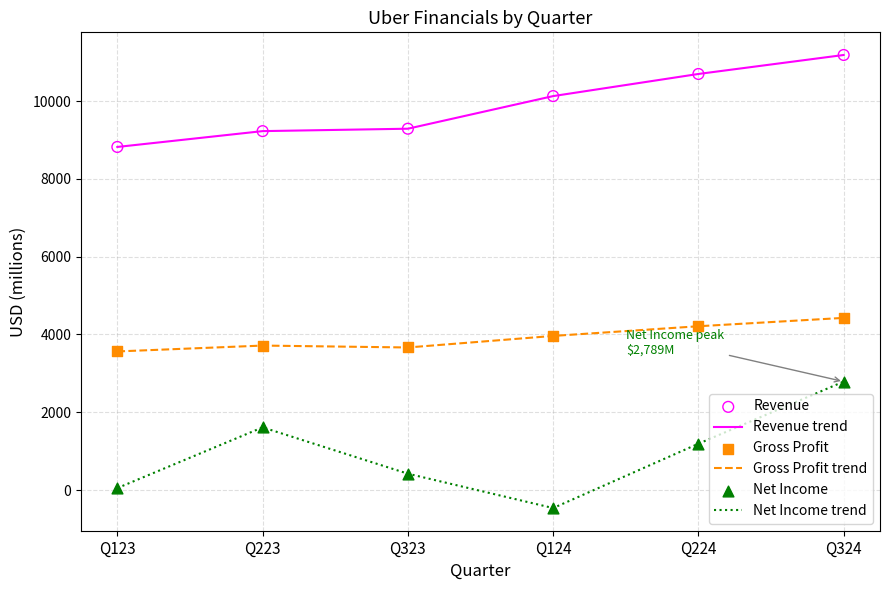

Which series has the largest total across all categories?

Revenue trend